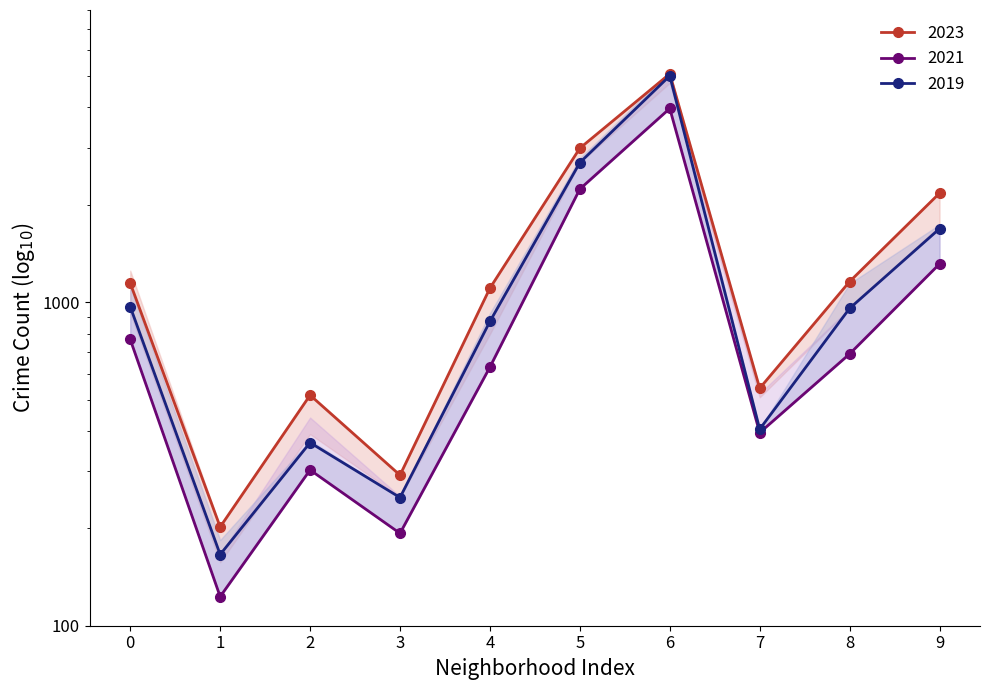

Is this an area chart (filled region under the line)?

No